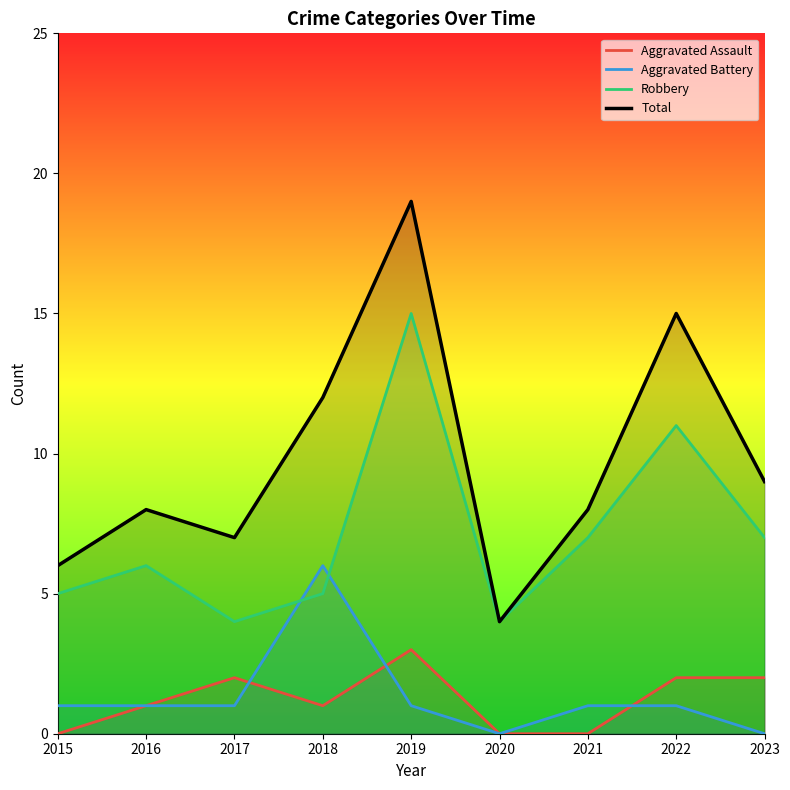

Which label corresponds to the smallest value in the chart?

2015